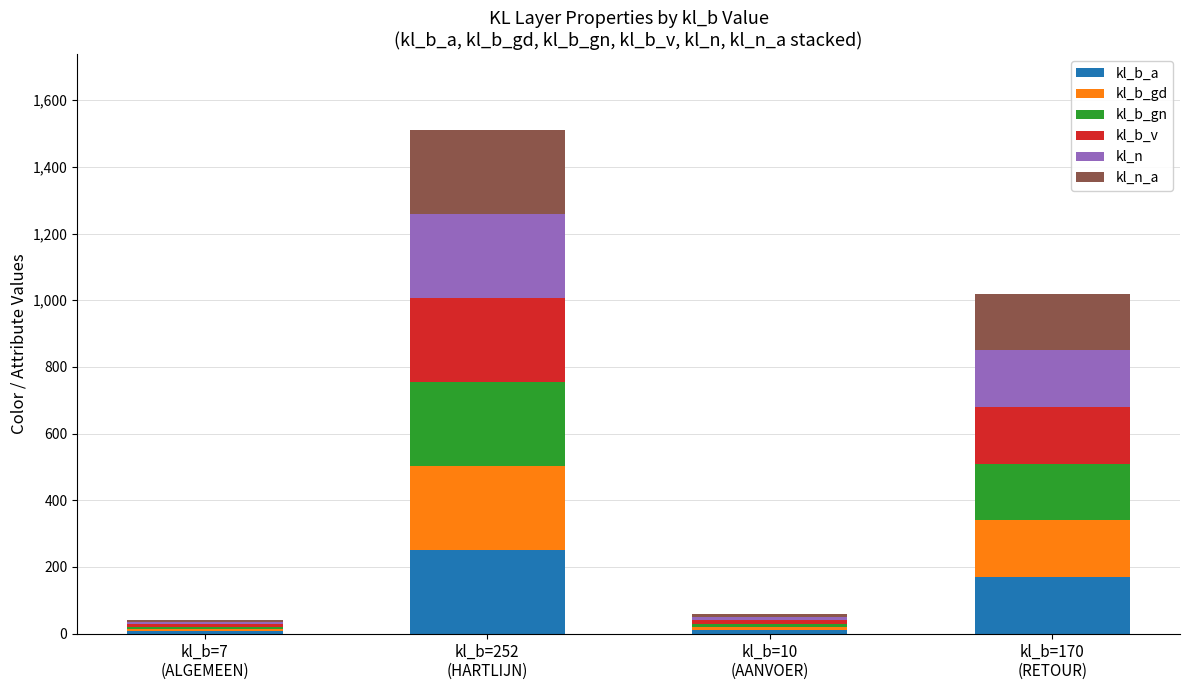

What is the highest value of the kl_b_a series?

252